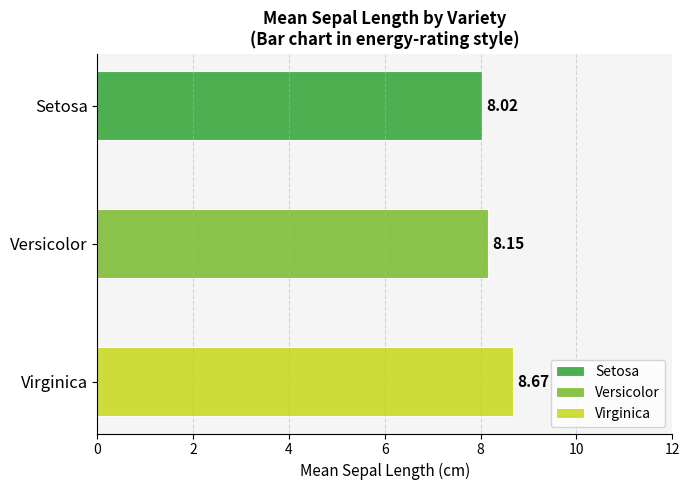

Reading right to left, what are all the values shown in this chart?

Virginica=8.7	Versicolor=8.2	Setosa=8.0